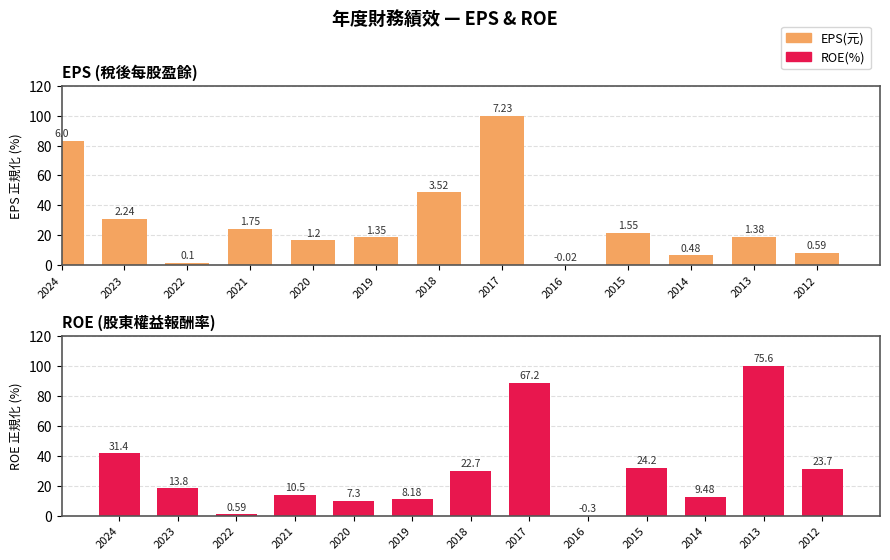

Between 2021 and 2016, which series saw the biggest shift?

EPS(元) – 正規化%